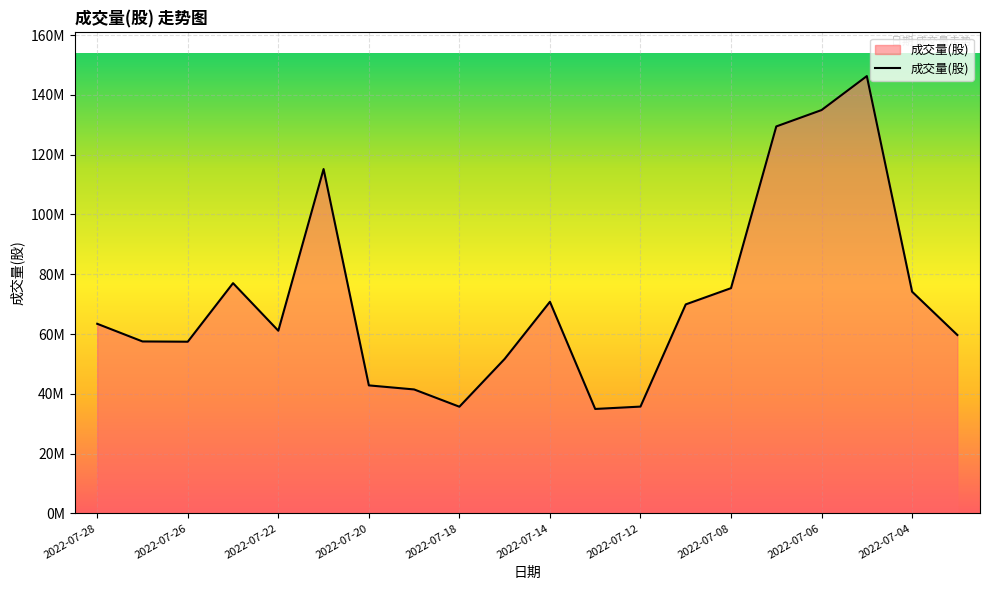

Does the chart display data point markers on the line(s)?

No